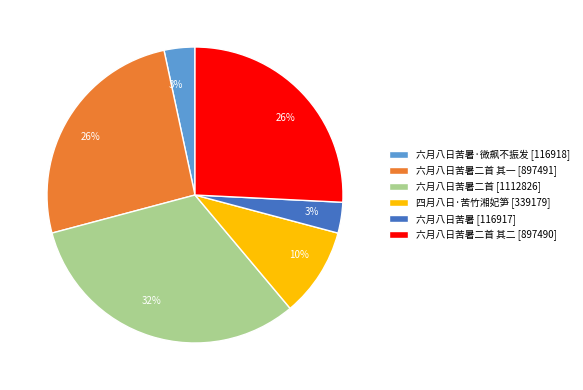

Is the sum of 六月八日苦暑·微飙不振发 [116918] and 六月八日苦暑二首 [1112826] greater than half?

No